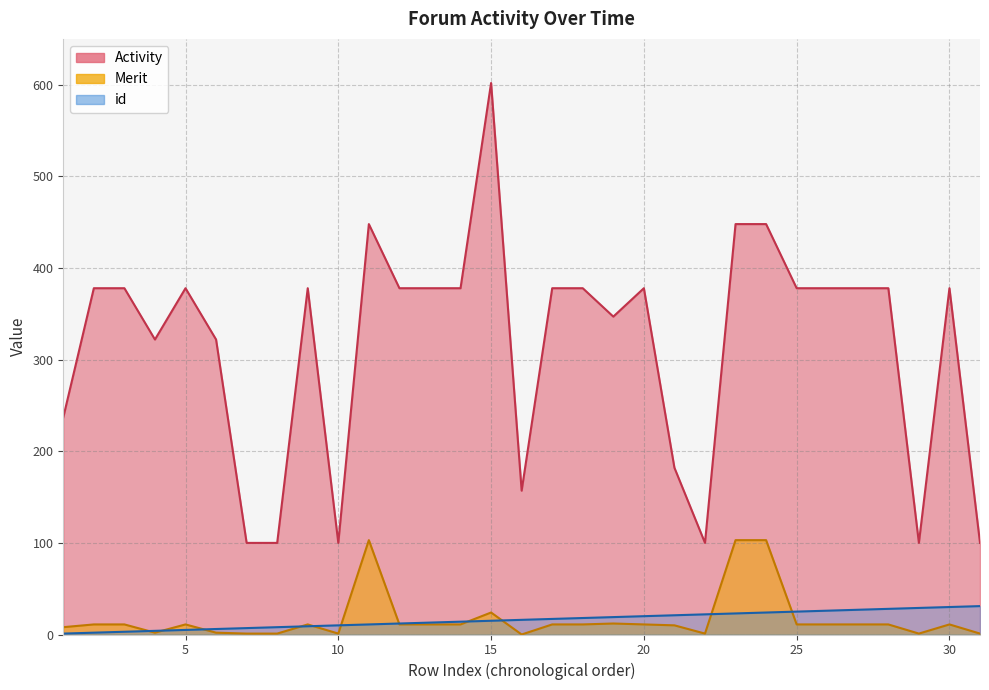

True or false: id and Activity intersect in this chart.

False